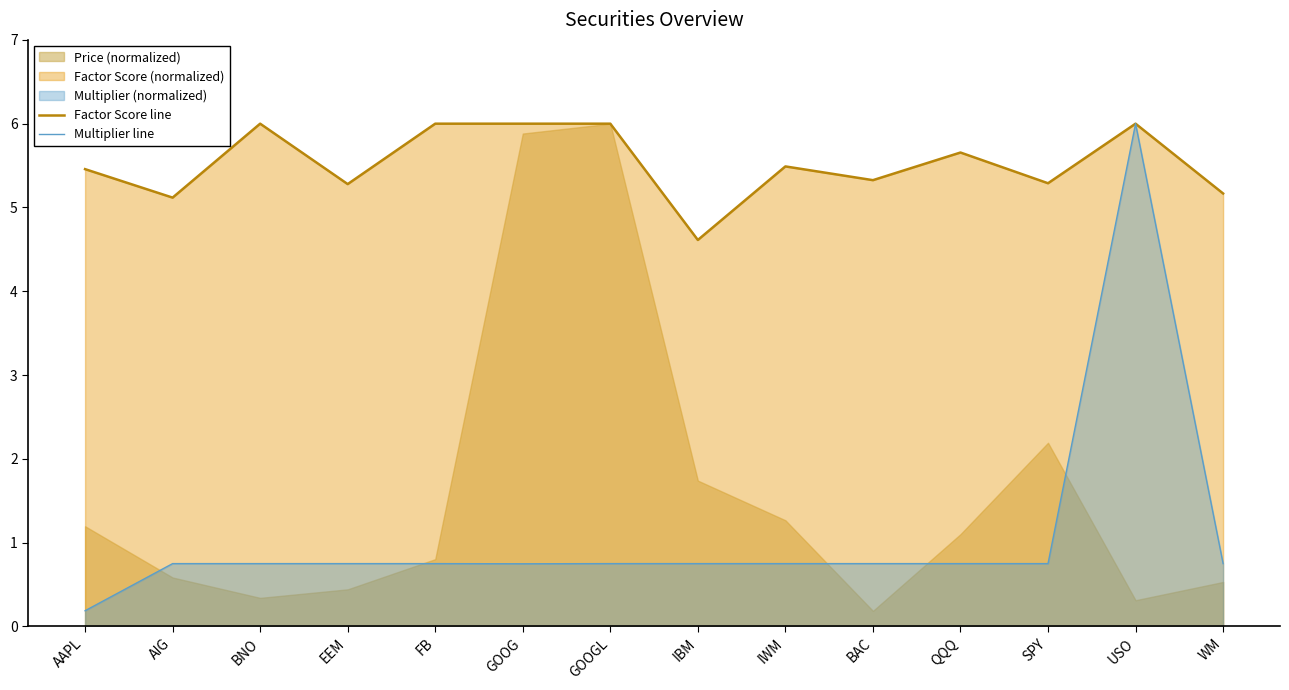

What value does the Multiplier line series have at BAC?

0.8